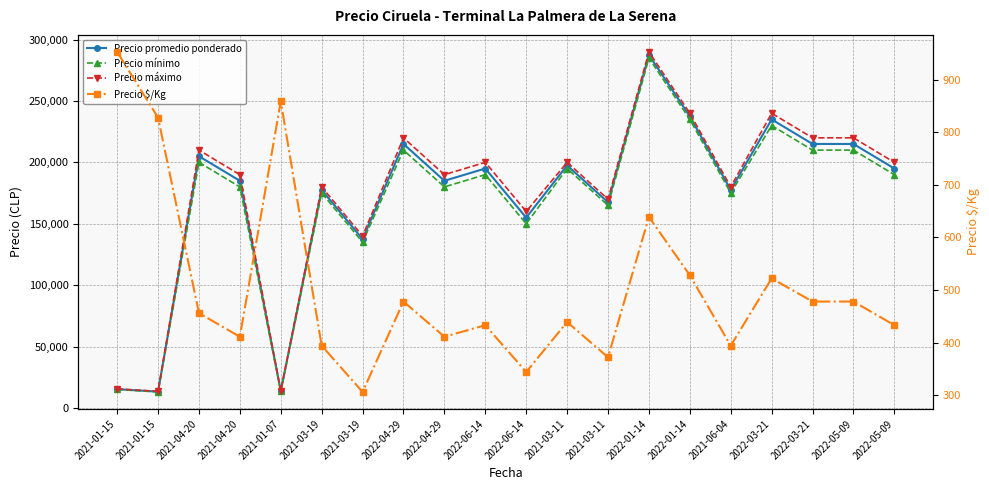

At which category is the sum across all series the highest?

2022-01-14